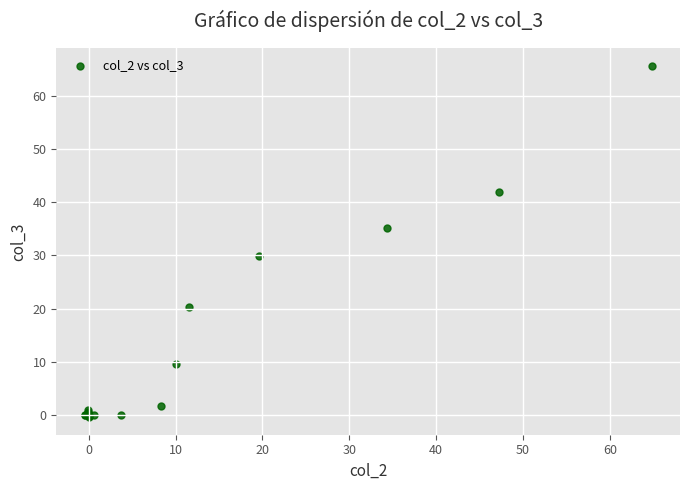

What Y value in the scatter plot is closest to 32?

30.0